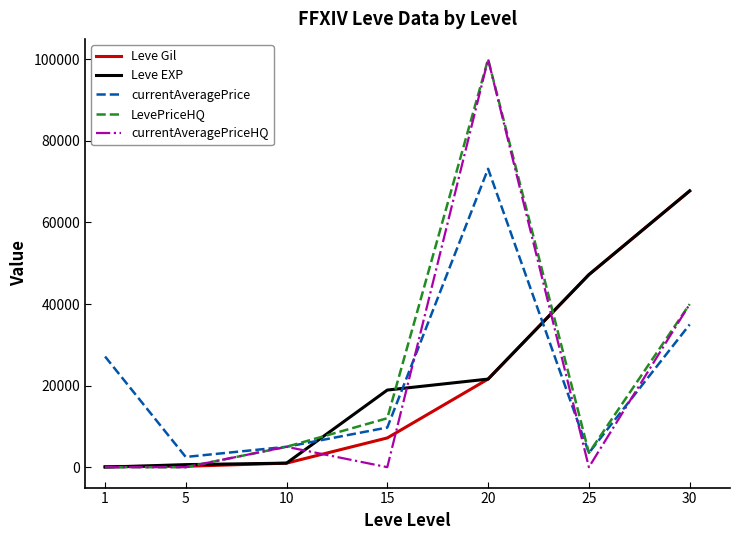

True or false: Leve EXP and currentAveragePrice cross at least once.

True